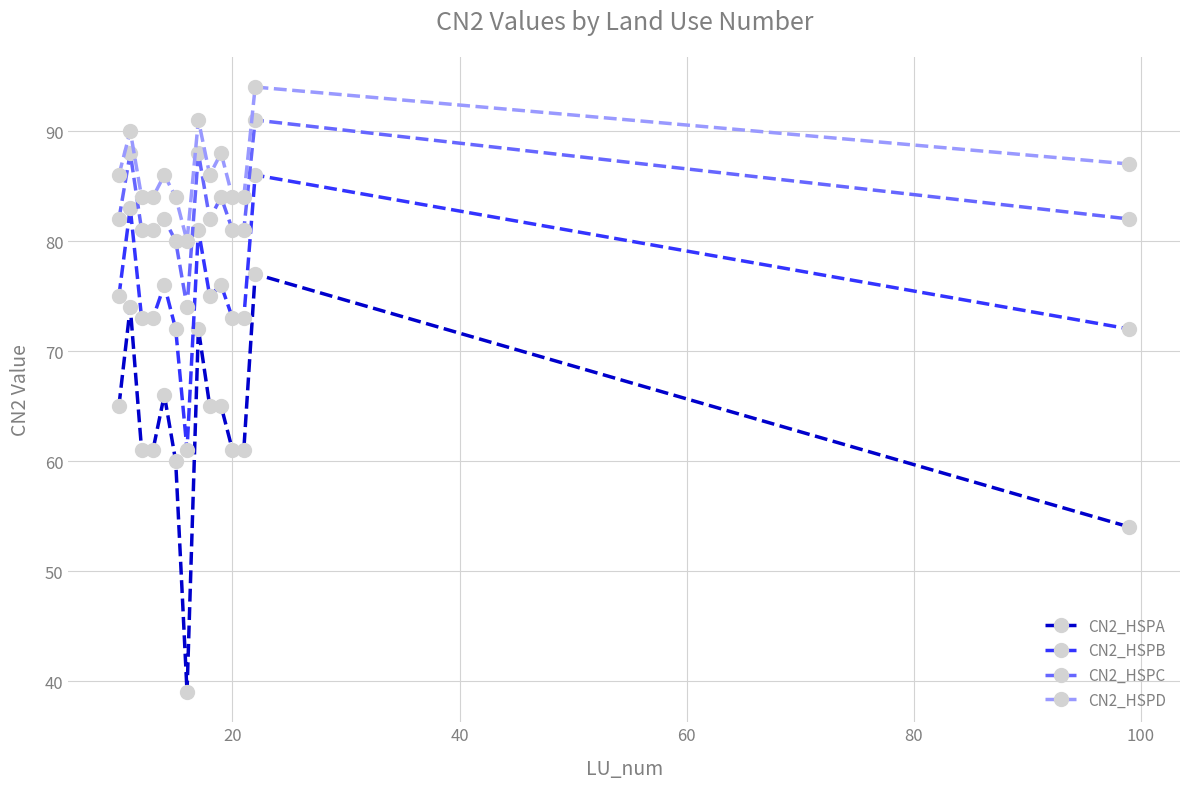

True or false: CN2_HSPC and CN2_HSPB intersect in this chart.

False